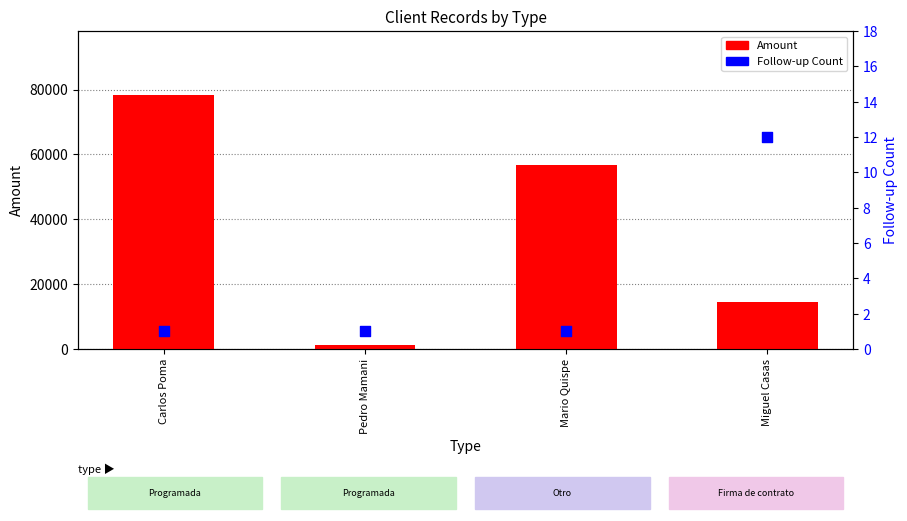

At which category is the sum across all series the highest?

Carlos Poma